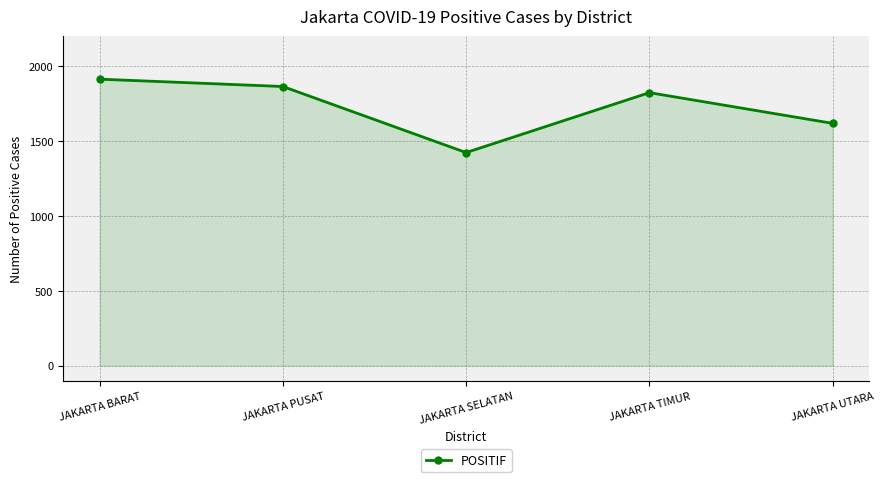

The value at JAKARTA TIMUR is 2748. True or false?

False